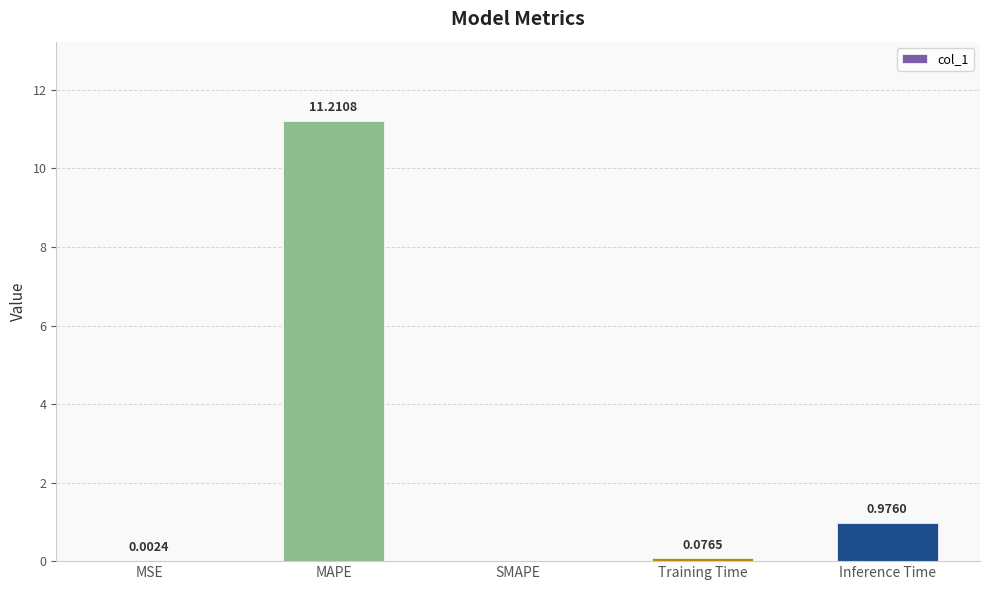

Which label corresponds to the largest value in the chart?

MAPE